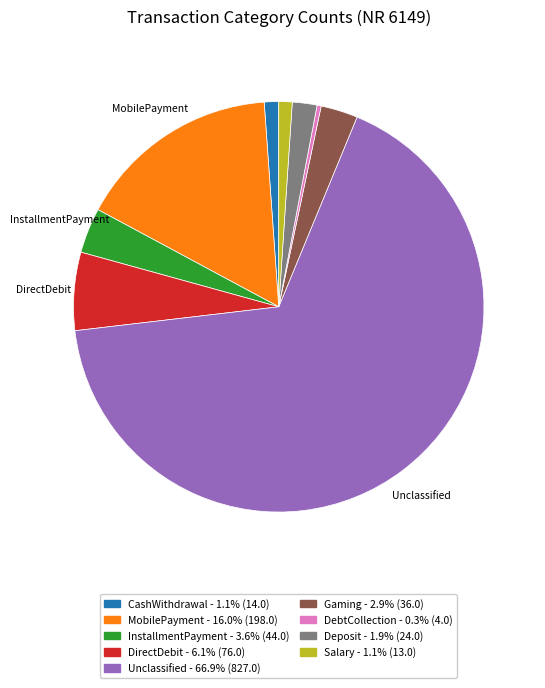

How many segments does this pie chart have?

9